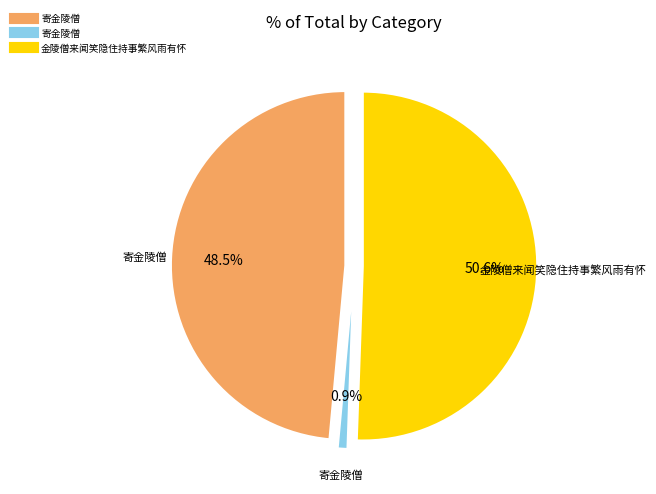

Between 金陵僧来闻笑隐住持事繁风雨有怀 and 寄金陵僧, which is larger?

金陵僧来闻笑隐住持事繁风雨有怀